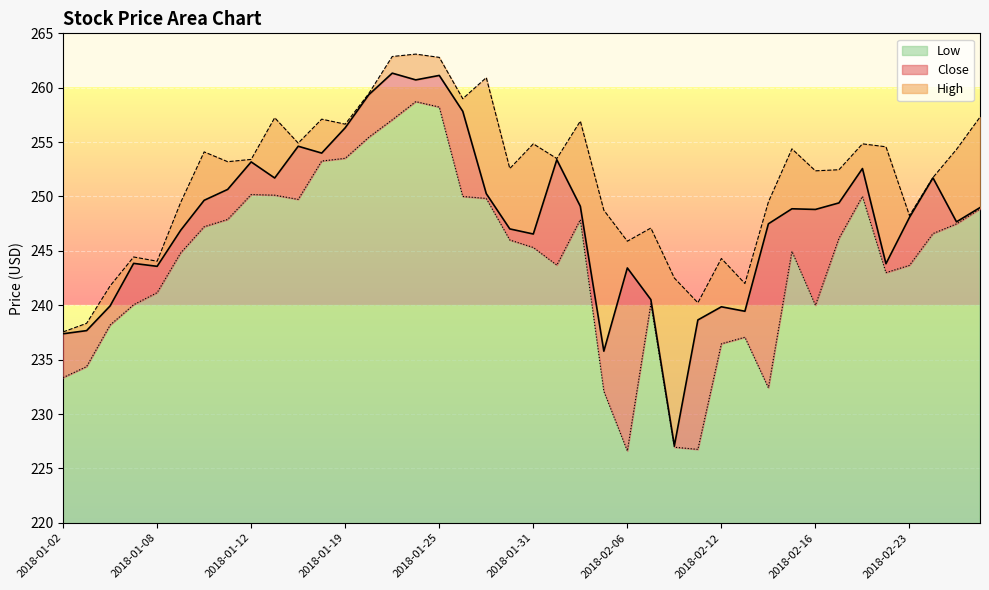

At which category is the sum across all series the highest?

2018-01-24